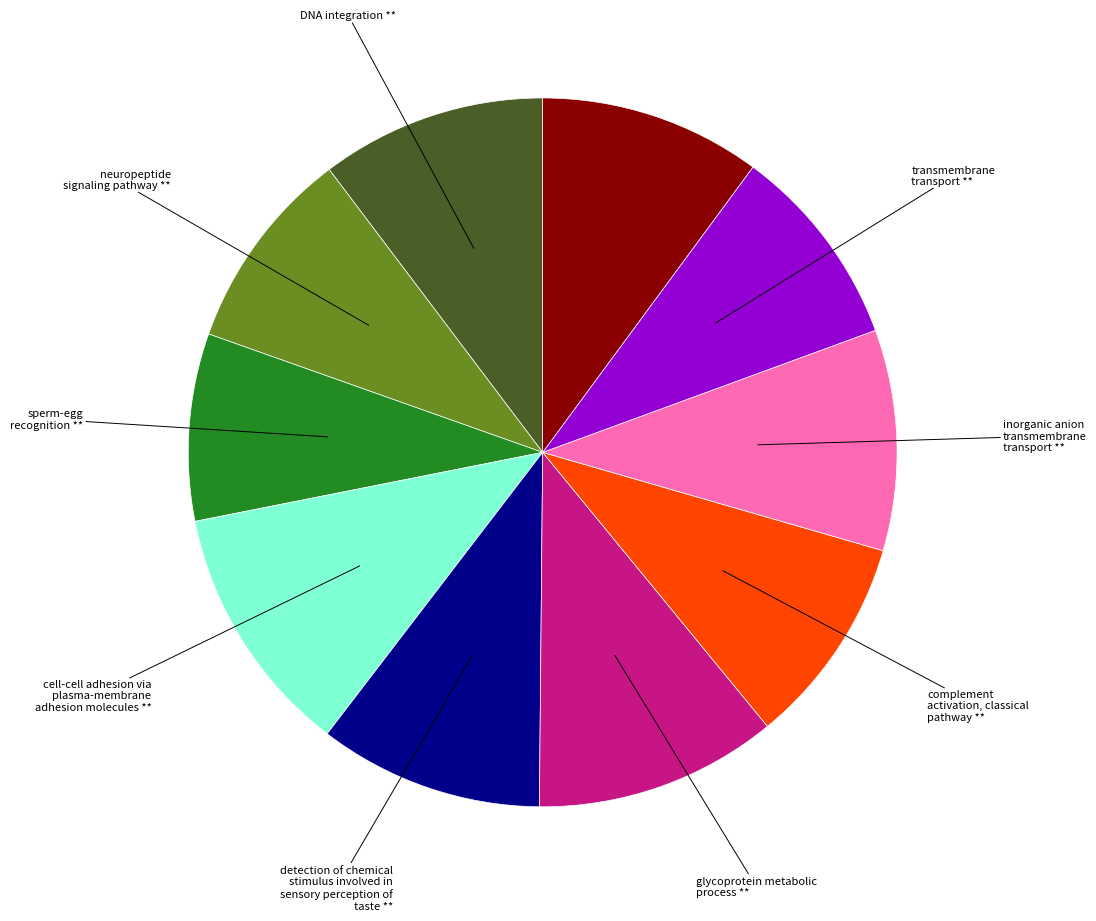

How many segments does this pie chart have?

10